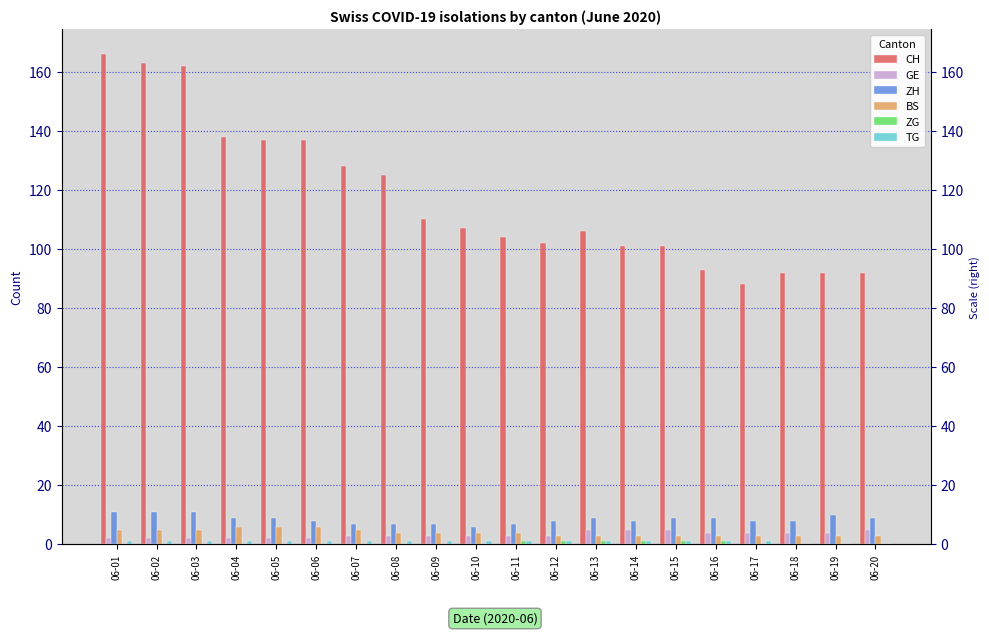

At which category does the chart reach its peak across all series?

06-01